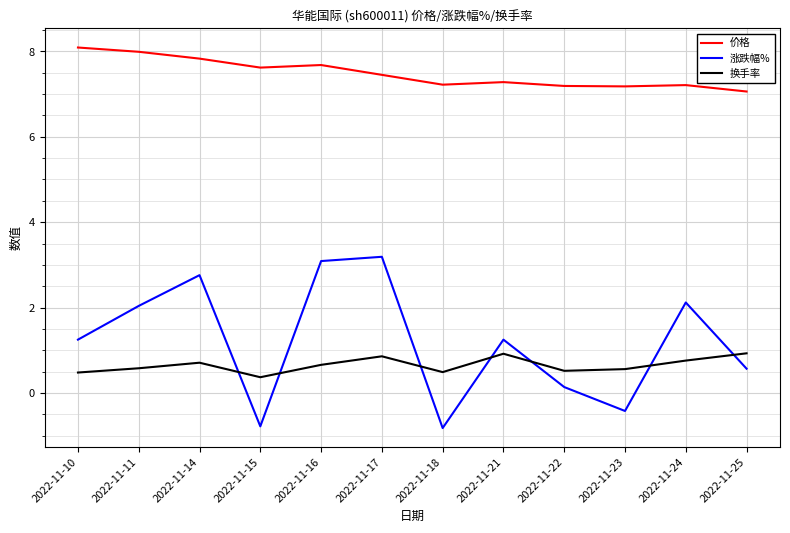

True or false: 价格 and 涨跌幅% intersect in this chart.

False